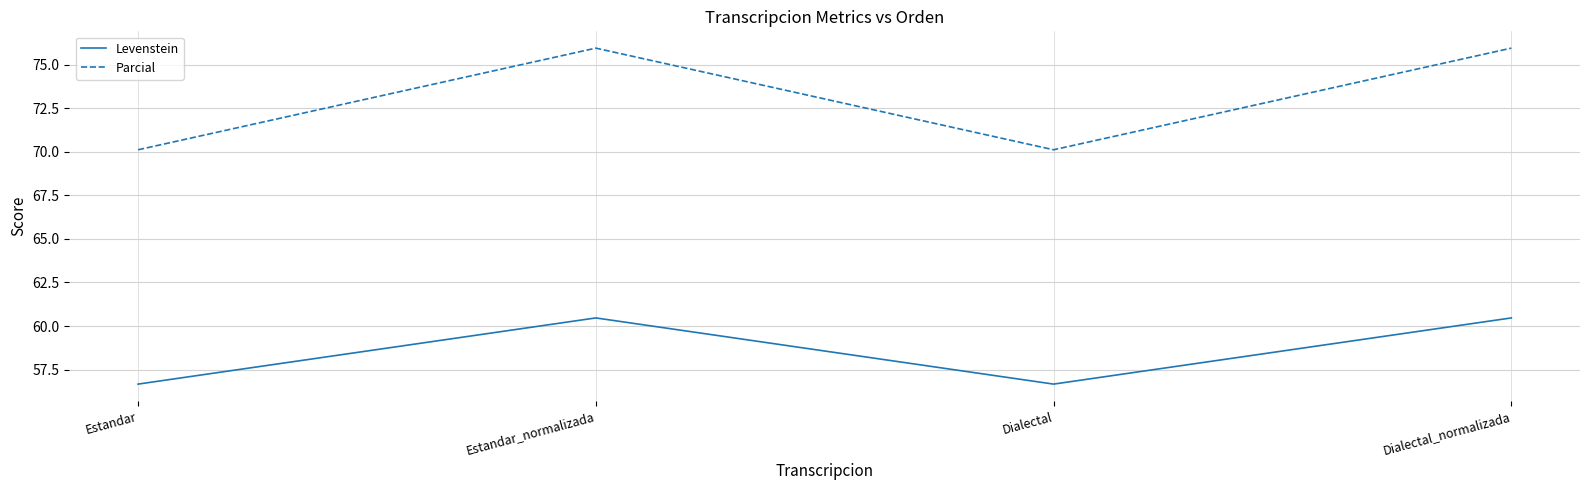

Which series has the largest total across all categories?

Parcial